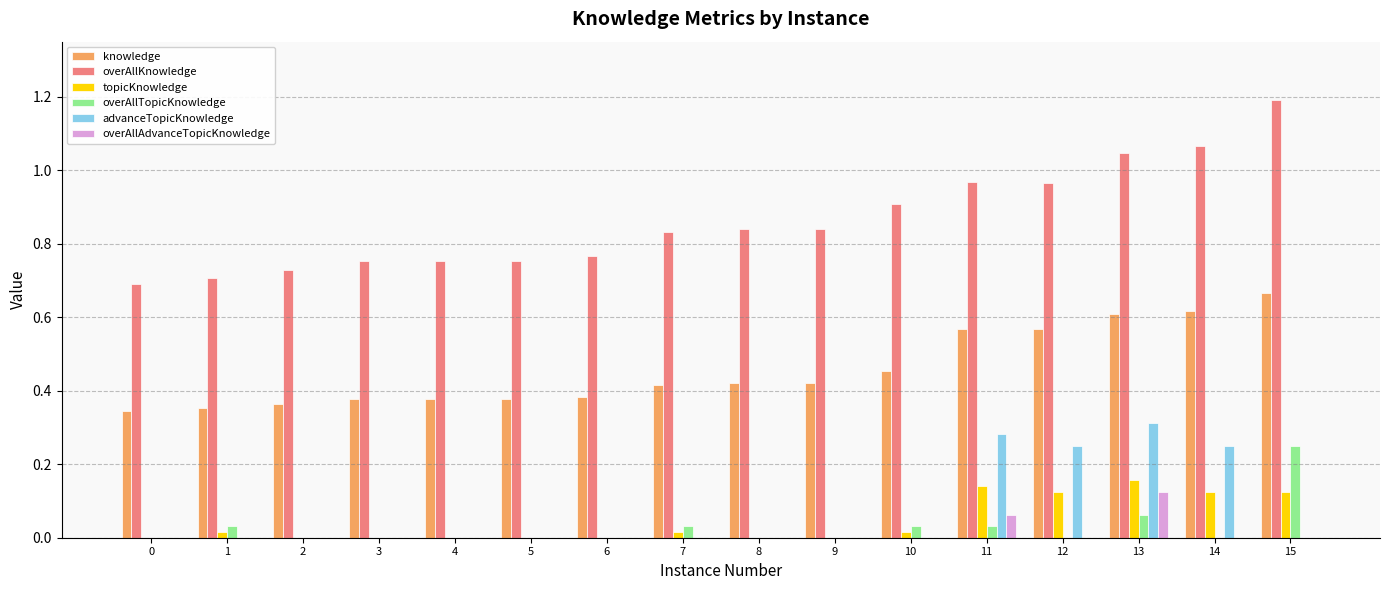

The topicKnowledge series shows 0.2 at 12. True or false?

False